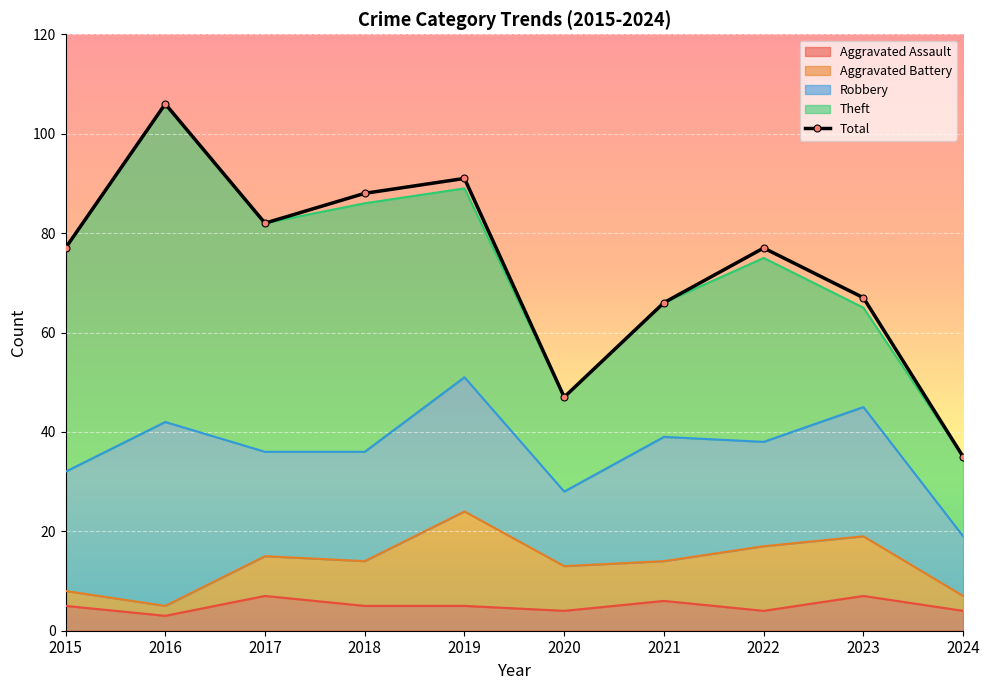

Reading left to right, transcribe all the data shown in this chart.

77	106	82	88	91	47	66	77	67	35